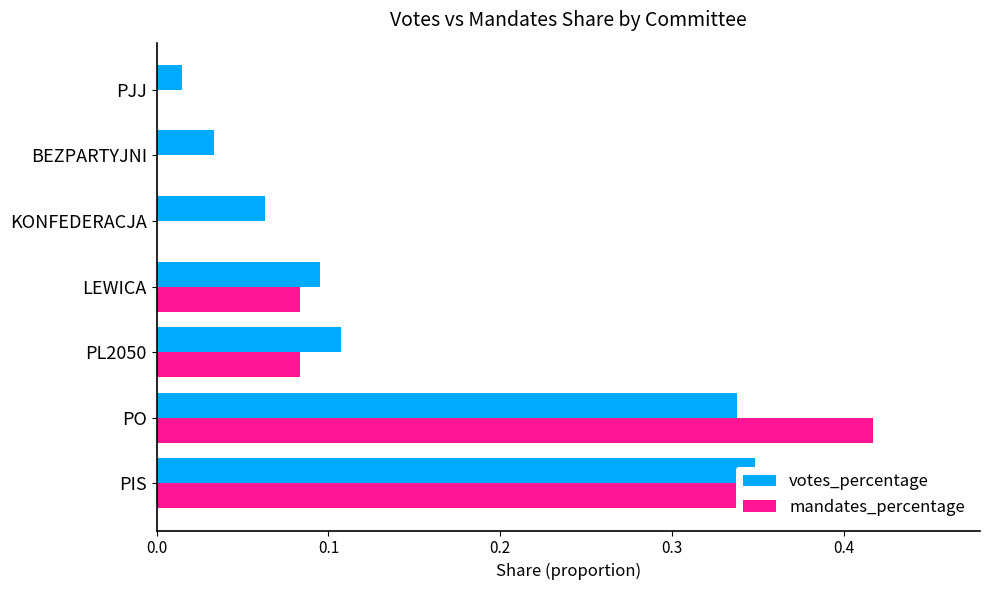

What is the sum of all mandates_percentage values?

1.0